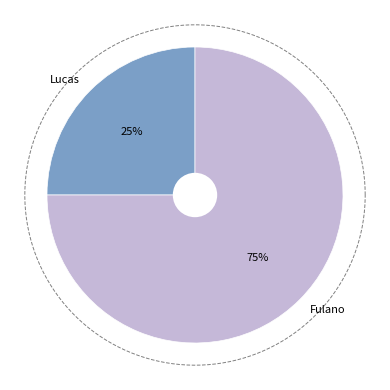

Count the number of slices in the pie.

2